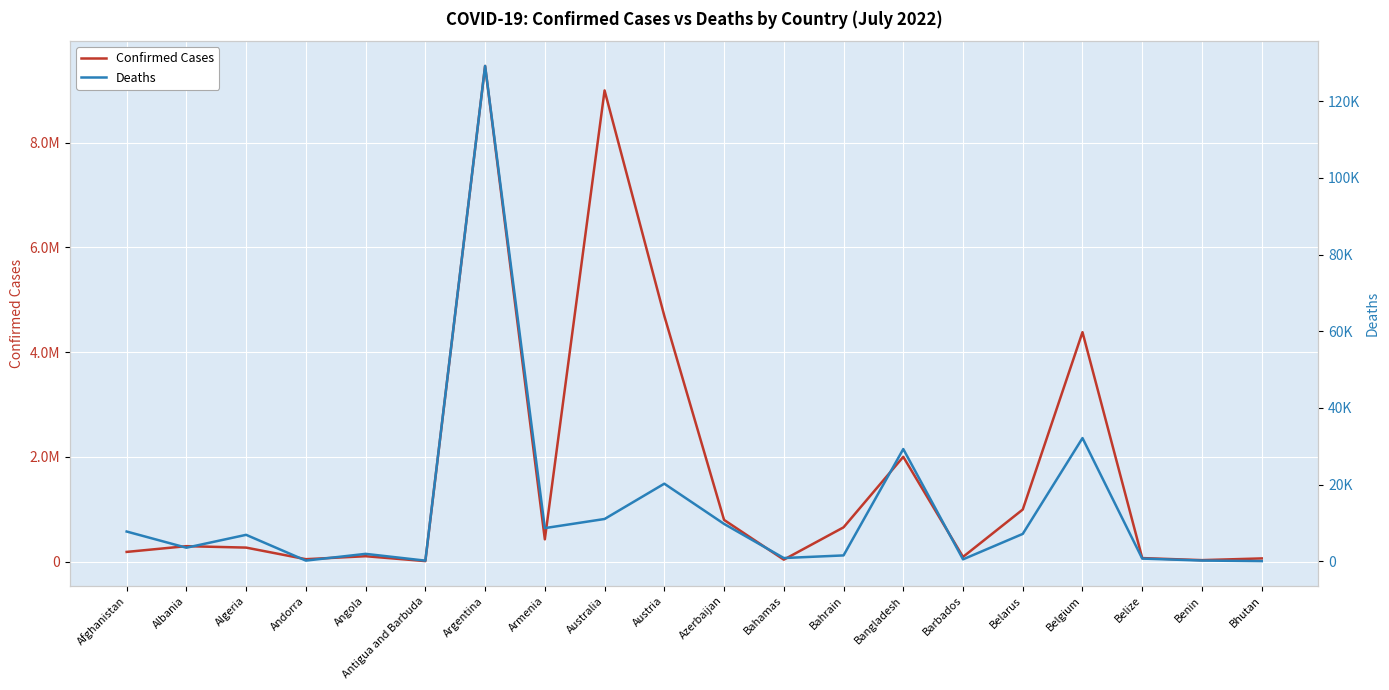

What is the label of the 3rd point from the right?

Belize